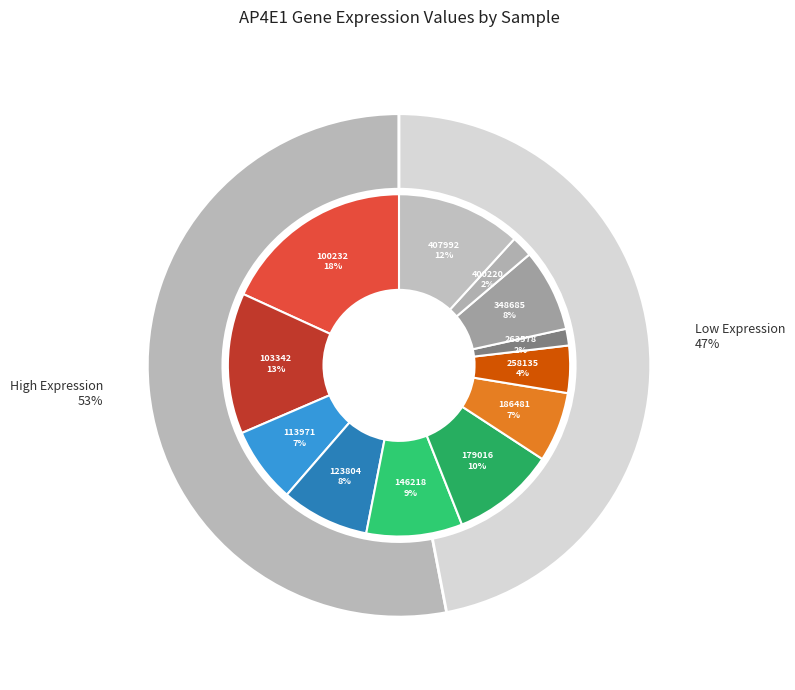

The 186481 slice represents 15% of the pie. True or false?

False